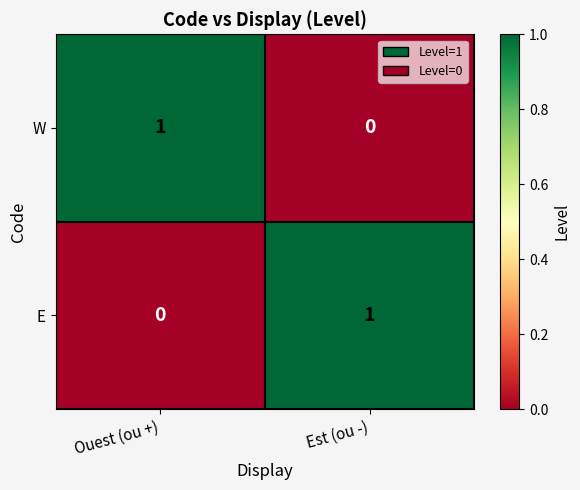

What is the spread (max minus min) of values at Ouest (ou +)?

1